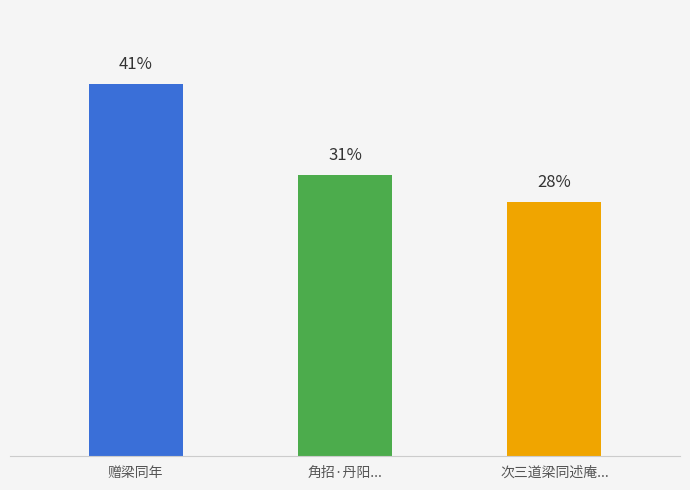

What is the label of the 1st bar from the left?

赠梁同年